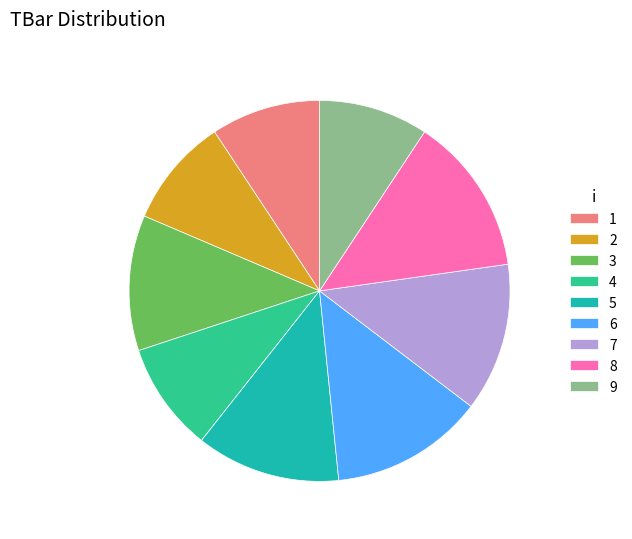

Does 6 account for over 50% of the chart?

No